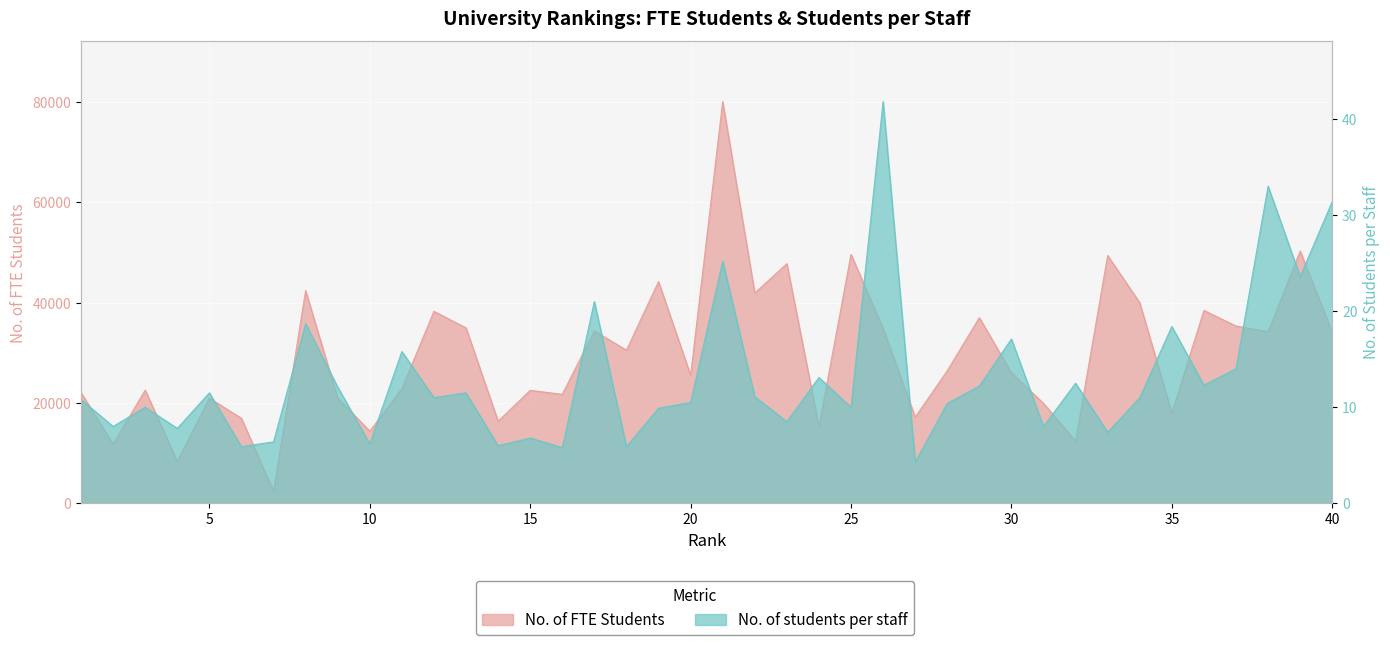

List the labels in order of No. of FTE Students value, largest first.

21, 39, 25, 33, 23, 19, 8, 22, 34, 36, 12, 29, 37, 13, 26, 17, 38, 40, 18, 28, 30, 20, 11, 3, 15, 1, 16, 9, 5, 31, 35, 27, 6, 14, 24, 10, 32, 2, 4, 7